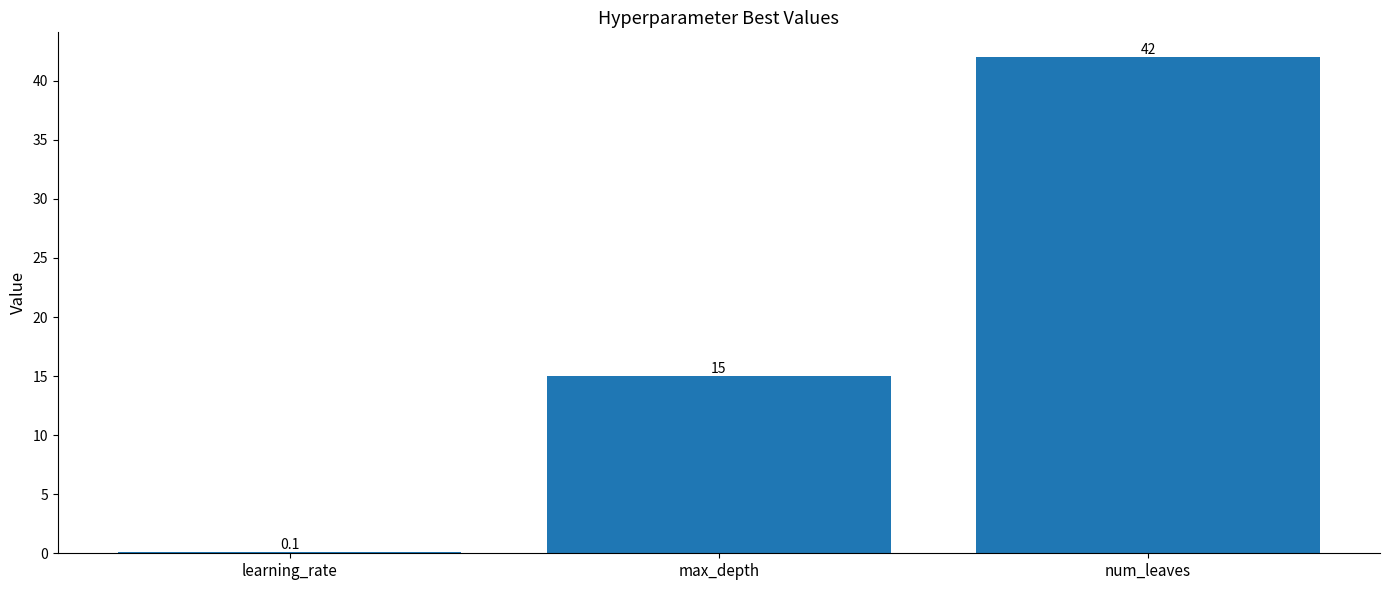

At which category does the chart reach its peak across all series?

num_leaves